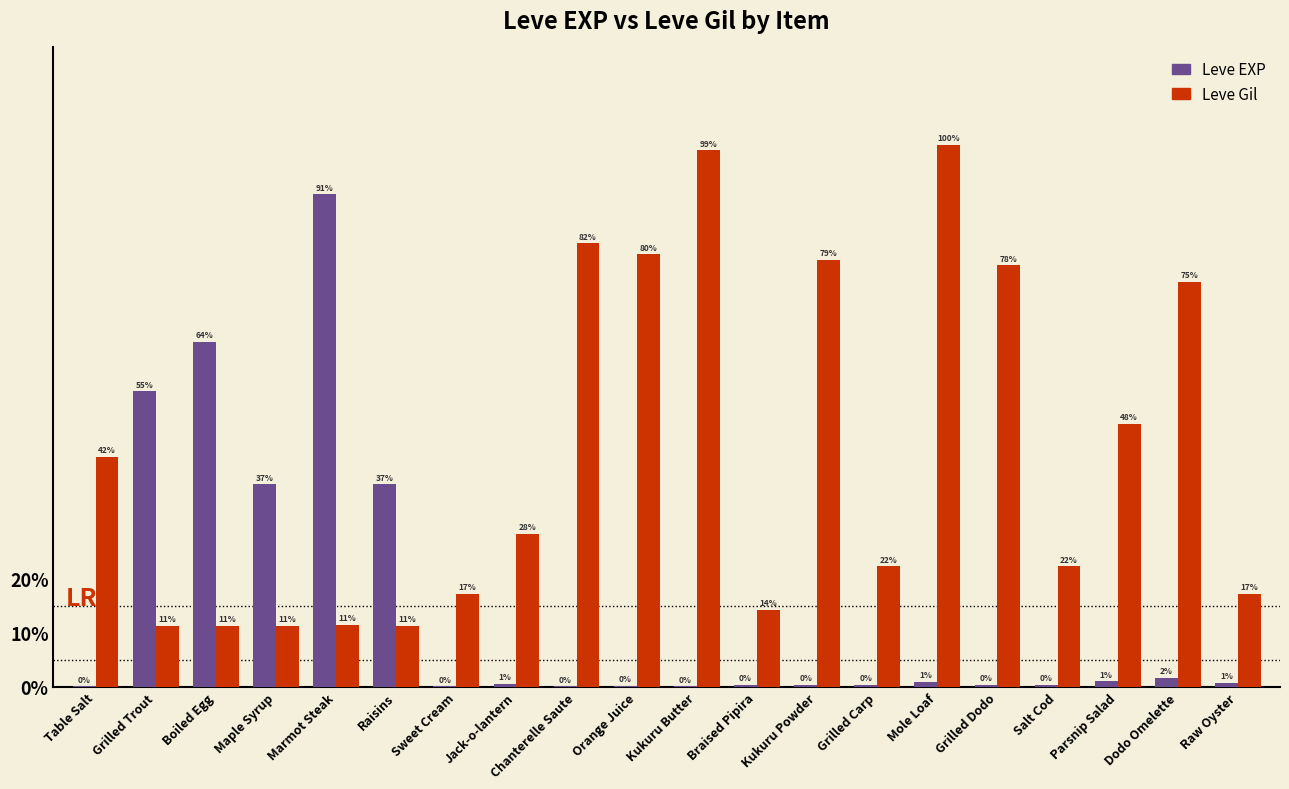

Reading left to right, extract all data points from this chart.

Leve EXP: 1	540	630	370	900	370	1	6	1	2	1	3	3	3	9	4	3	10	17	7
Leve Gil: 420	112	112	112	113	112	170	280	810	790	980	140	780	220	990	770	220	480	740	170